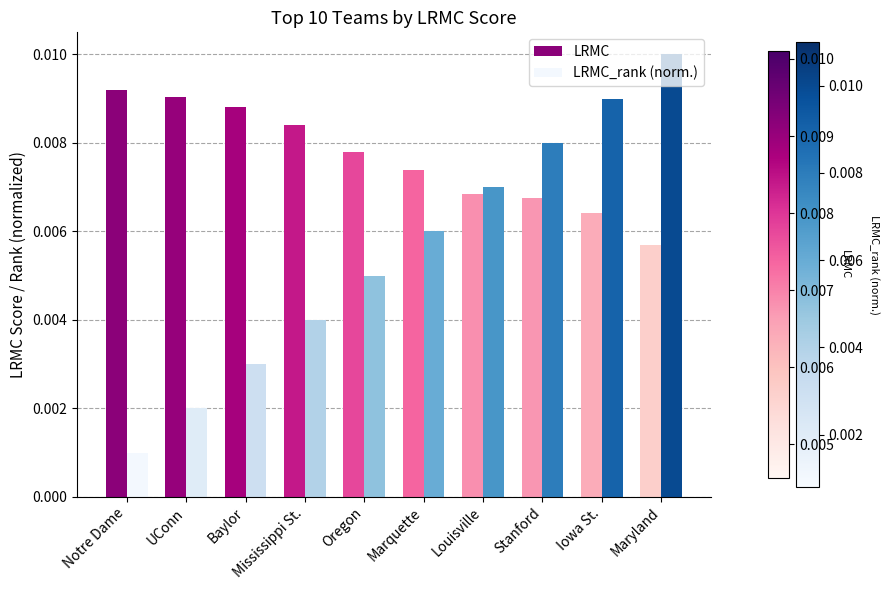

Rank the series by their average value, from highest to lowest.

LRMC, LRMC_rank (norm.)